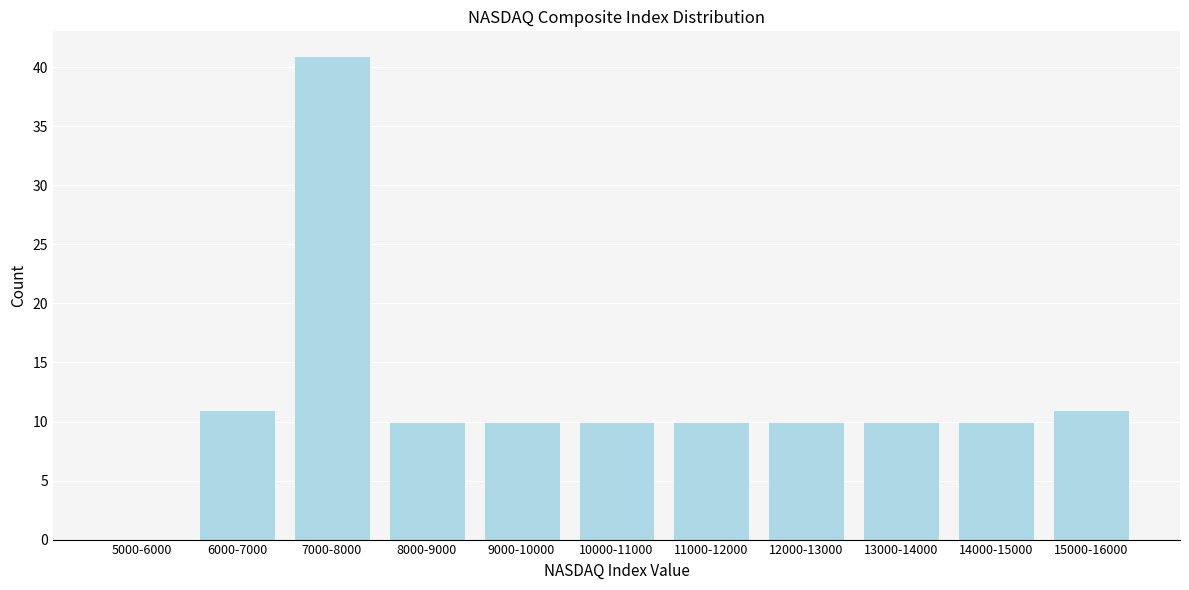

Reading left to right, extract all data points from this chart.

5000-6000=0	6000-7000=11	7000-8000=41	8000-9000=10	9000-10000=10	10000-11000=10	11000-12000=10	12000-13000=10	13000-14000=10	14000-15000=10	15000-16000=11